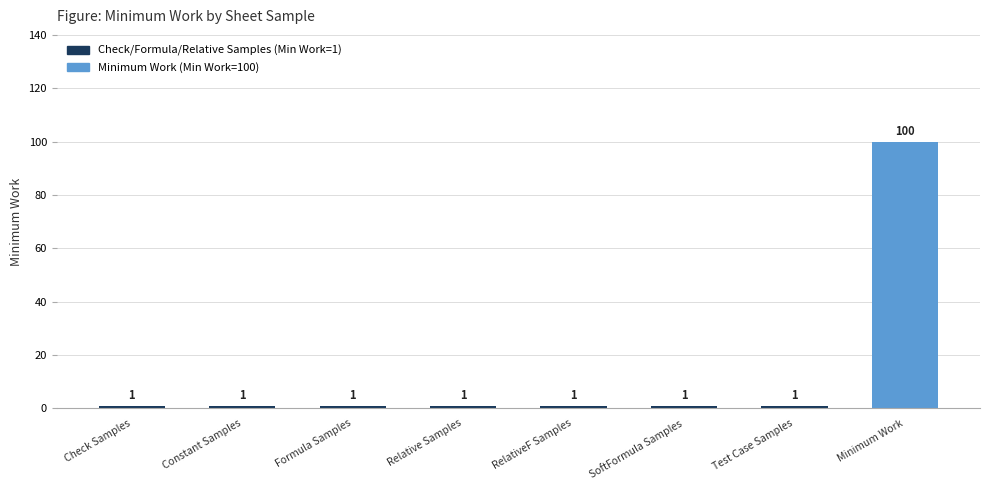

What is the sum of all values?

107